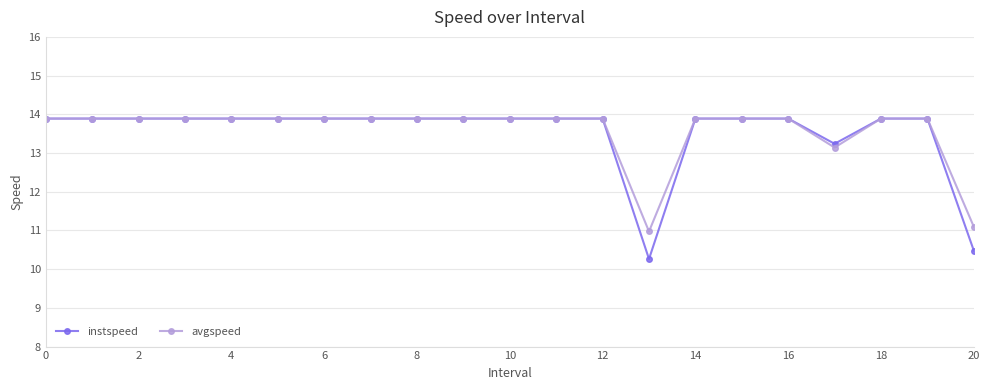

At how many categories does at least one series exceed 10?

21